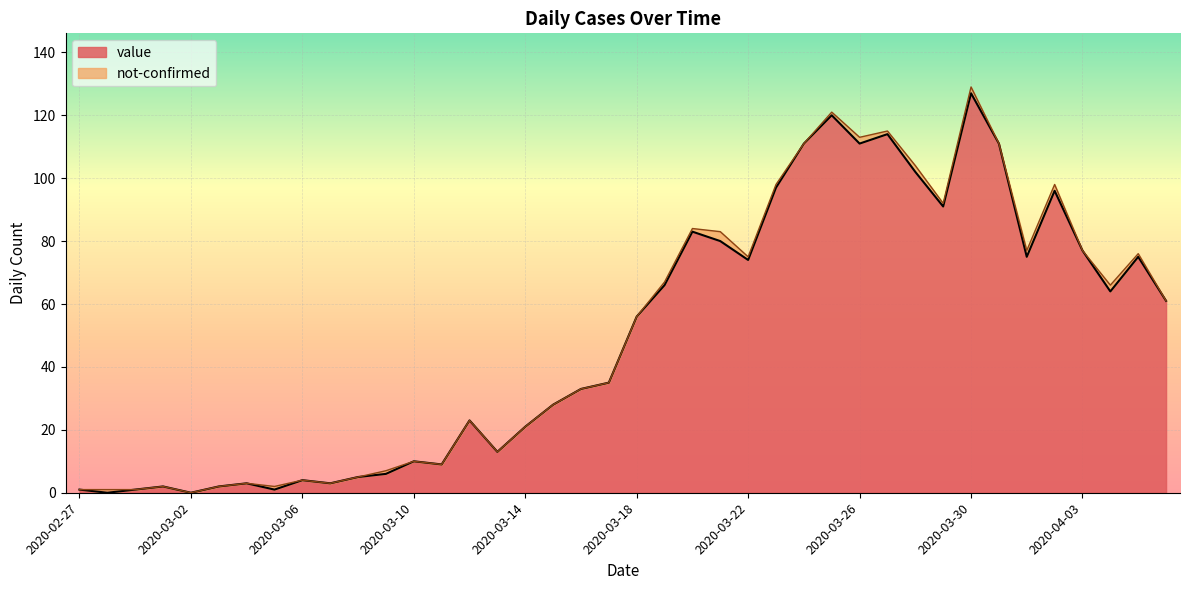

At which category does the chart reach its peak across all series?

2020-03-30